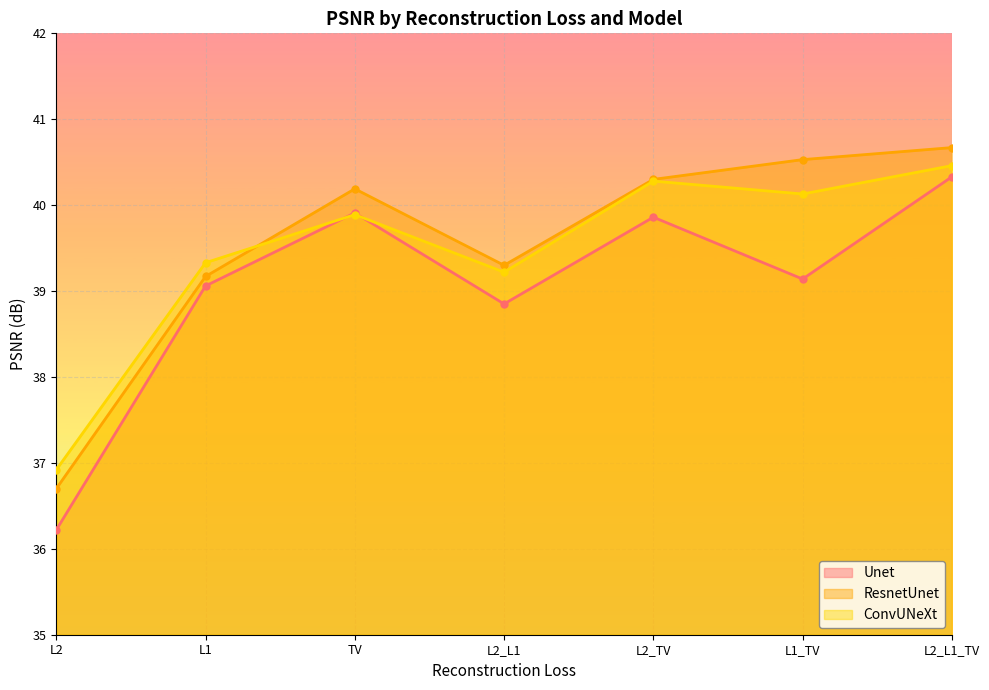

At which label does Unet first exceed 39?

L1